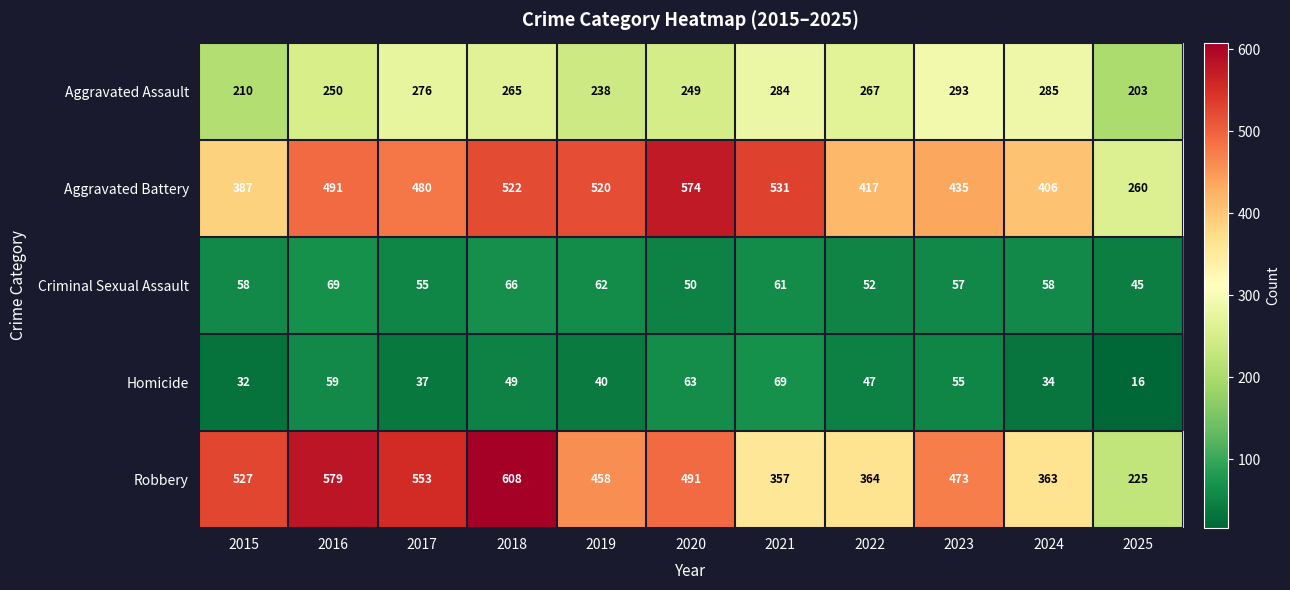

Which category has the highest value in the Homicide series?

2021